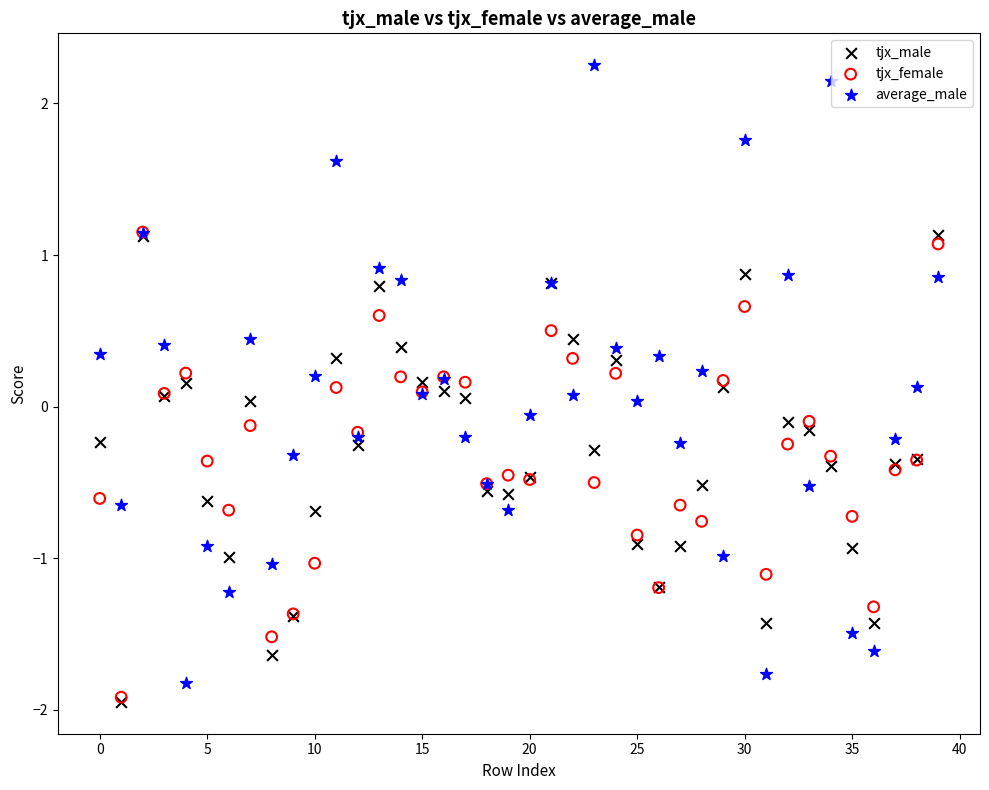

What are all the series names shown in the legend?

tjx_male, tjx_female, average_male